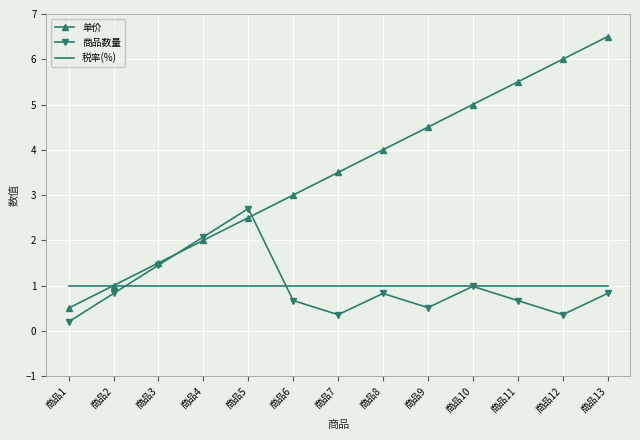

What is the greatest value displayed?

6.5